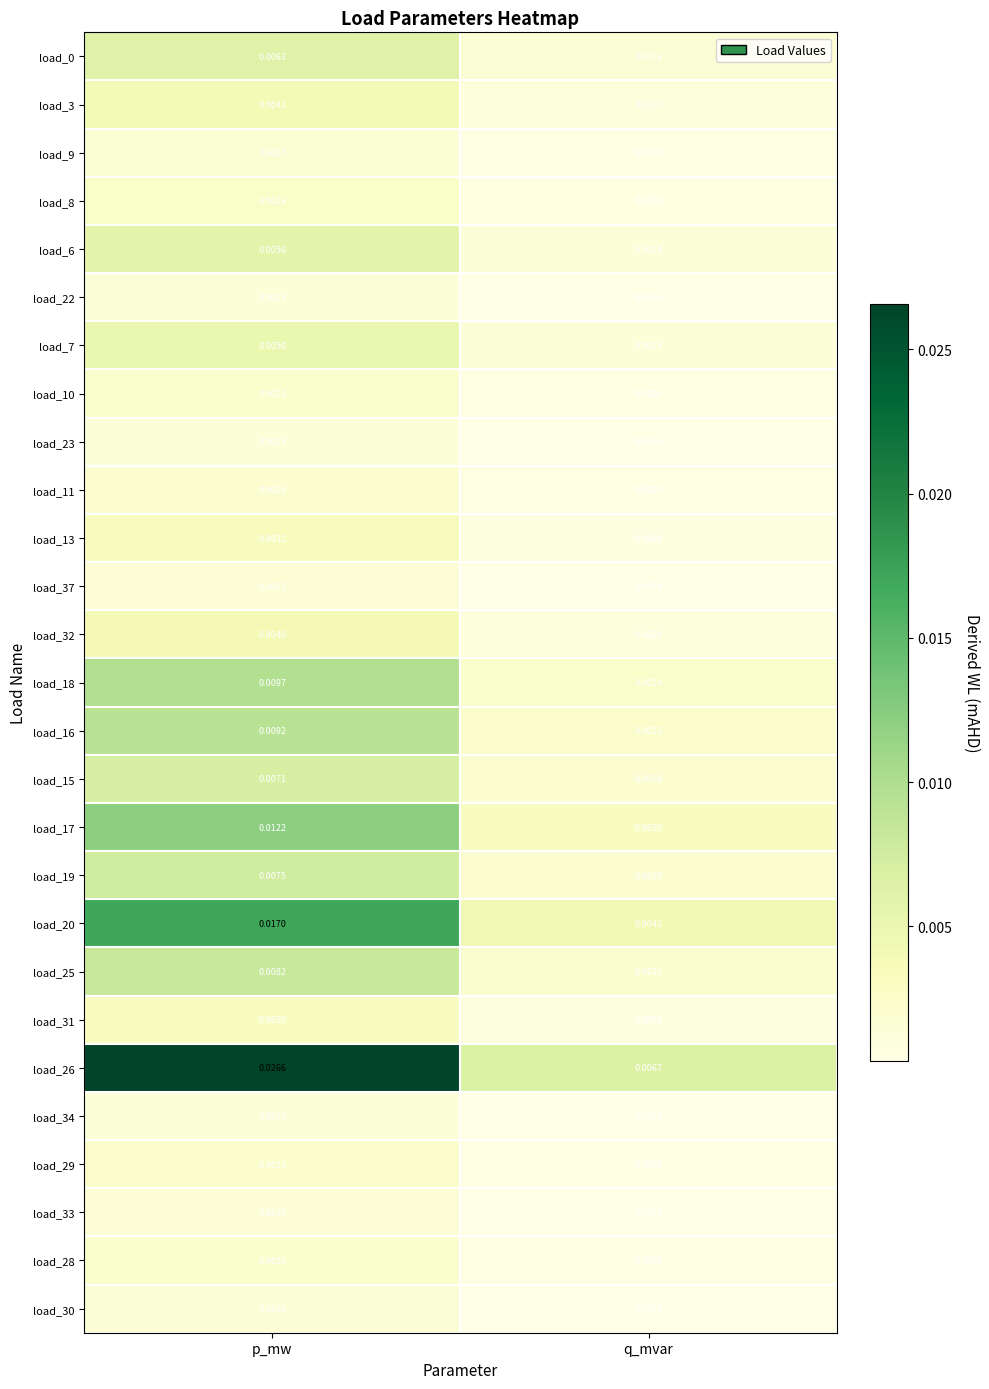

Is the value of load_11 at p_mw greater than the value of load_15 at p_mw?

No